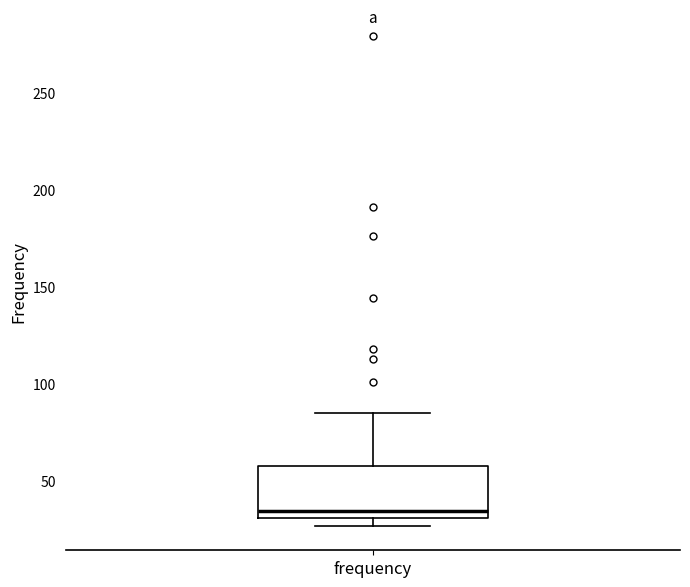

Where is the lower edge of the box for frequency on the y-axis? The values are not printed on the chart, so give them approximately, as read against the axis.

30